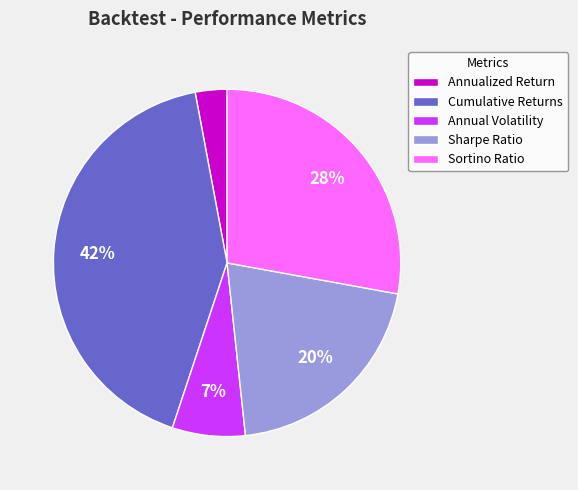

True or false: Sortino Ratio accounts for 28% of the total.

True